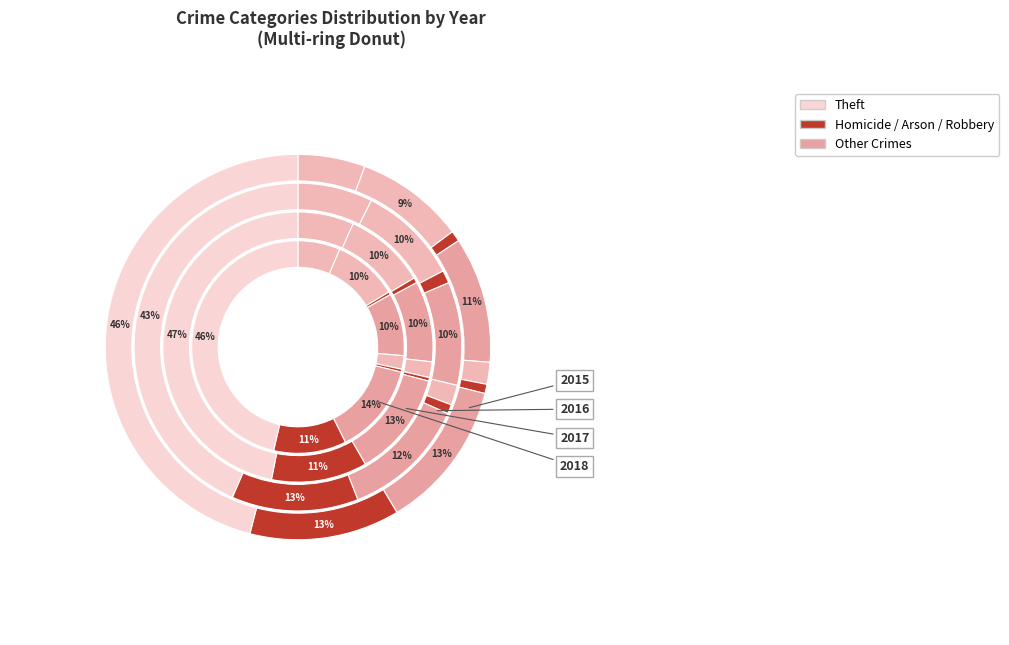

The Arson slice represents 0% of the pie. True or false?

True